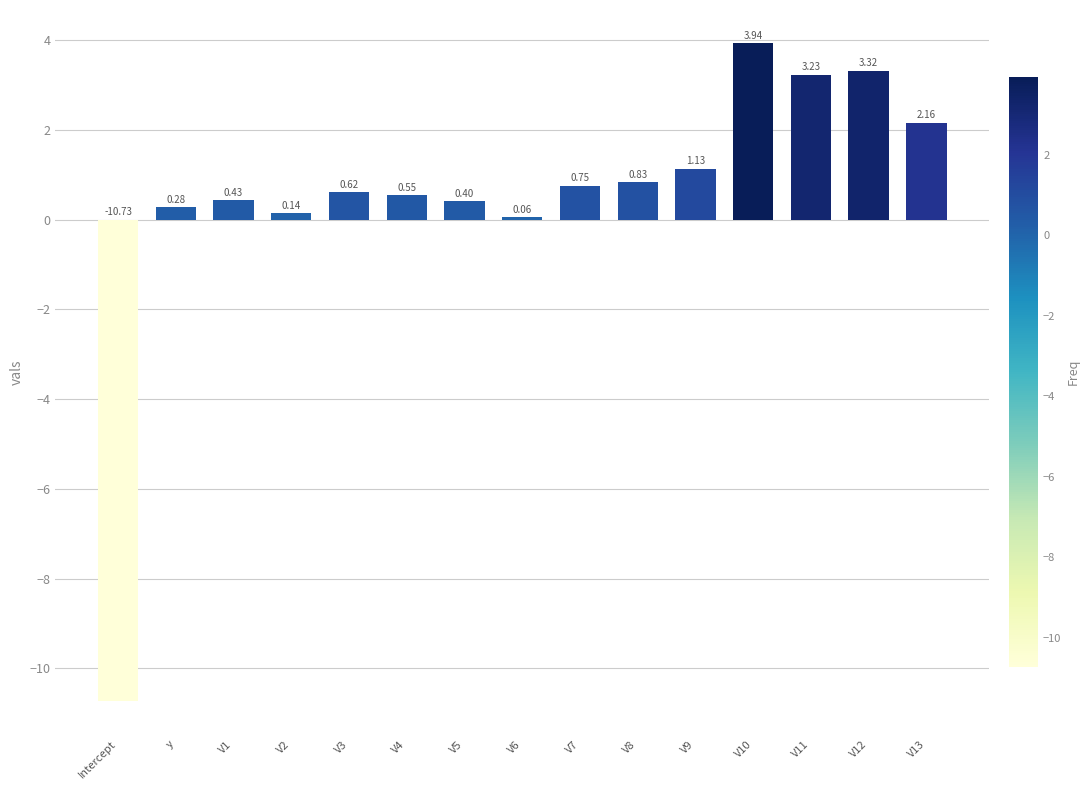

How many data points are less than 0?

1